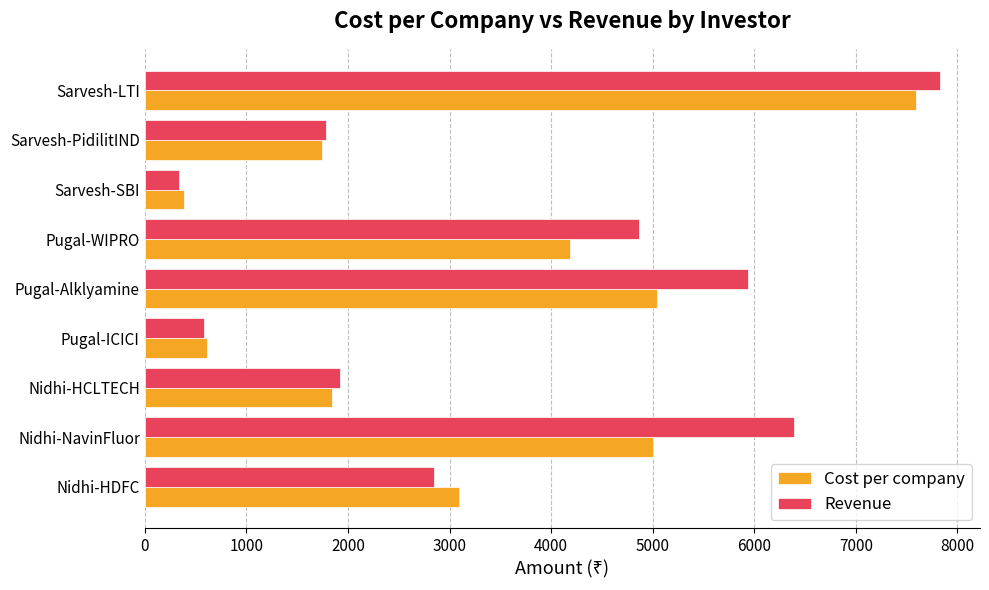

Which series has the widest spread of values?

Revenue